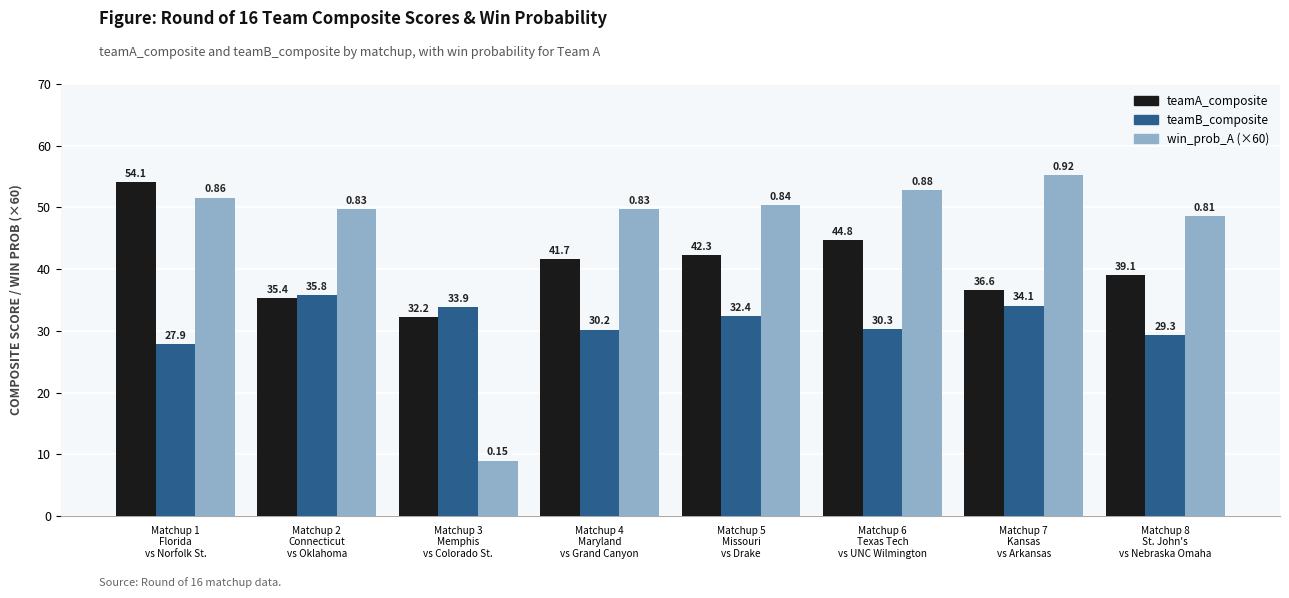

How many data points in teamA_composite are less than 41?

4